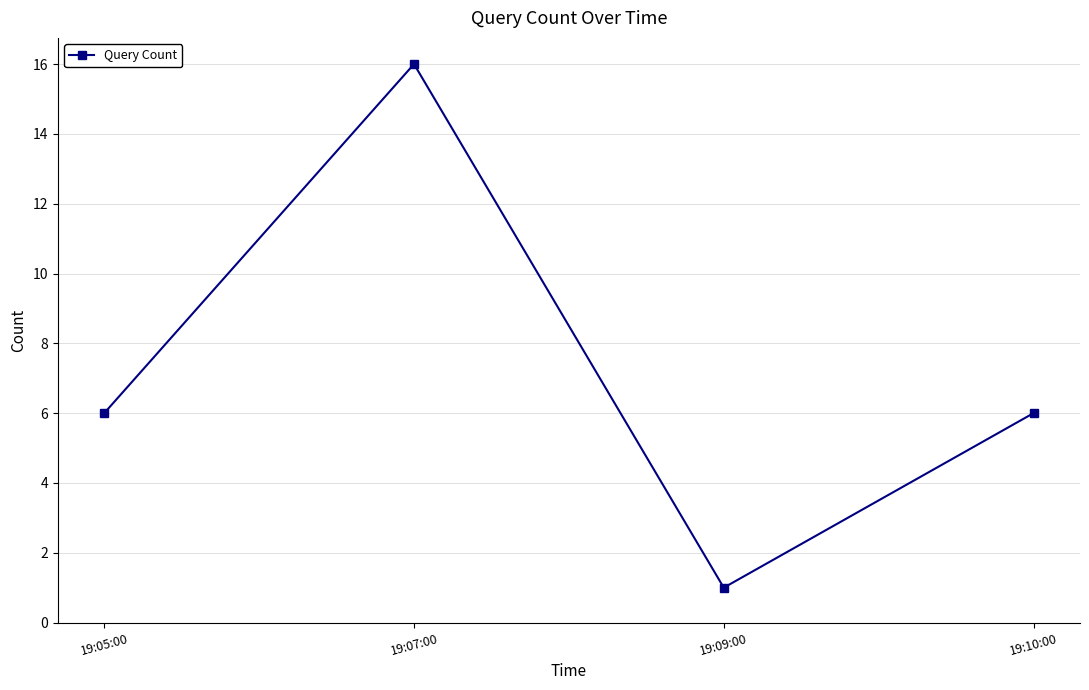

What is the maximum value shown in the chart?

16